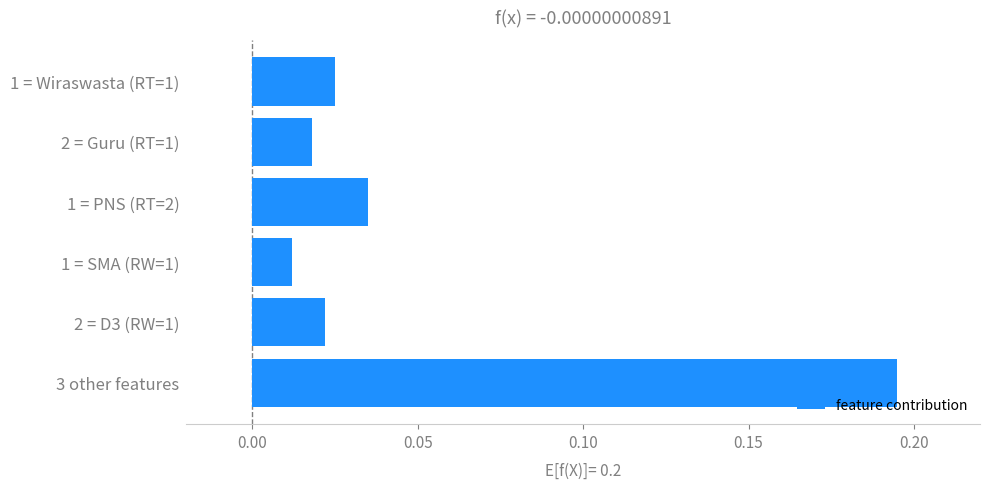

At which label is the value closest to 0?

1 = SMA (RW=1)